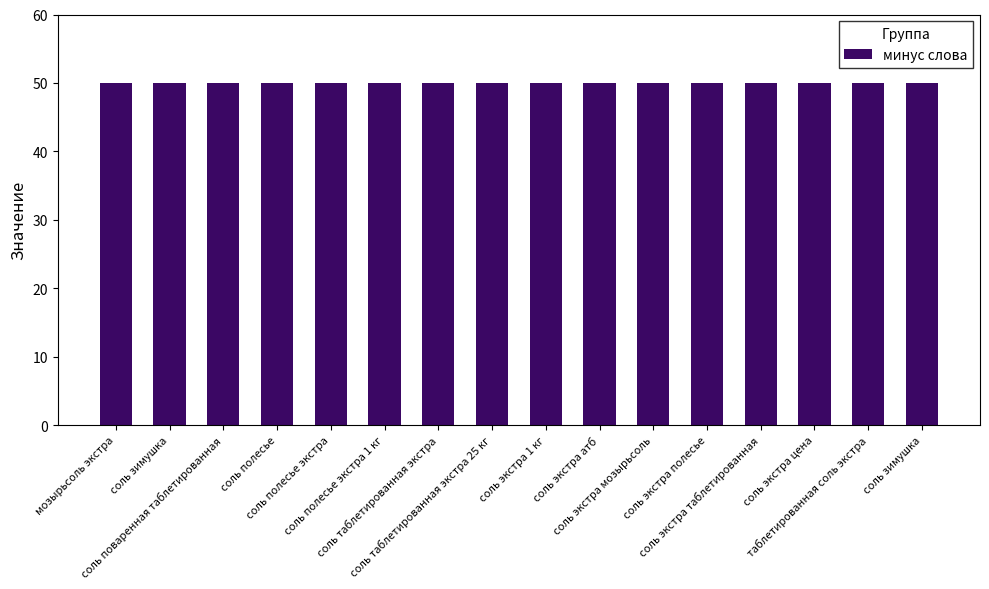

What is the label of the 16th bar from the right?

мозырьсоль экстра